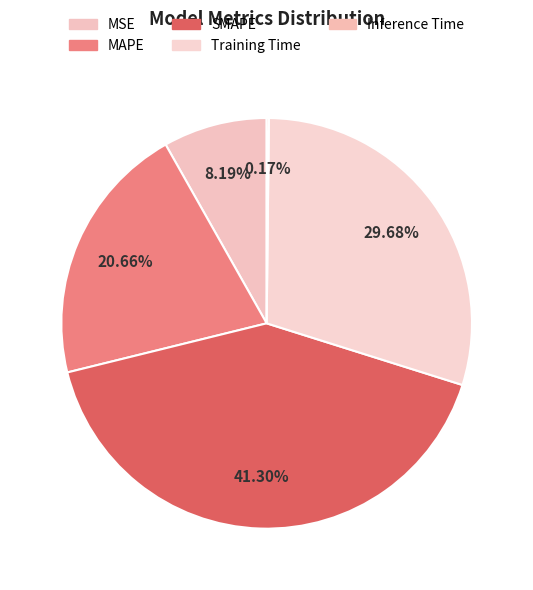

To the nearest percent, what is the average slice percentage?

20%